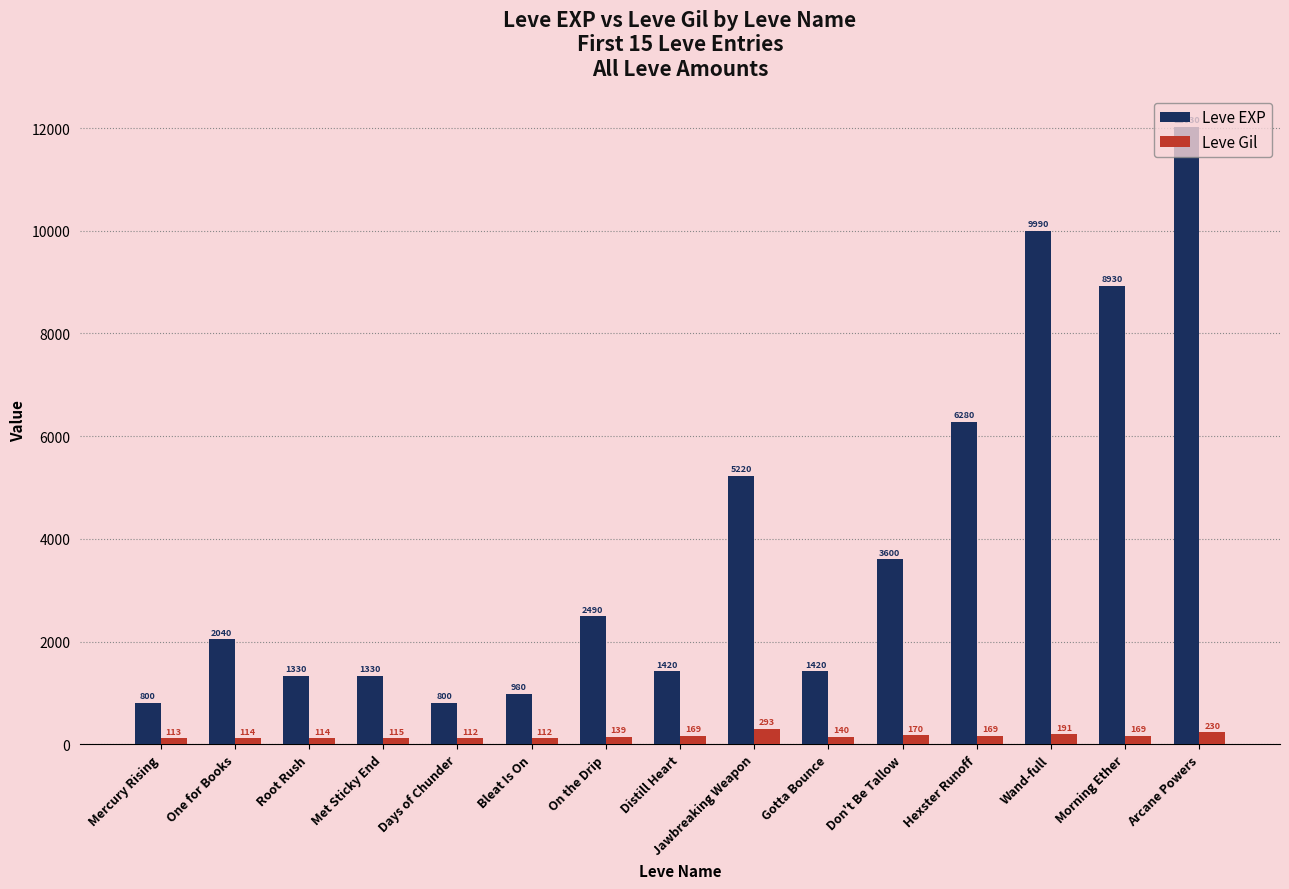

What is the difference between the maximum and second lowest values in the Leve EXP series?

11230